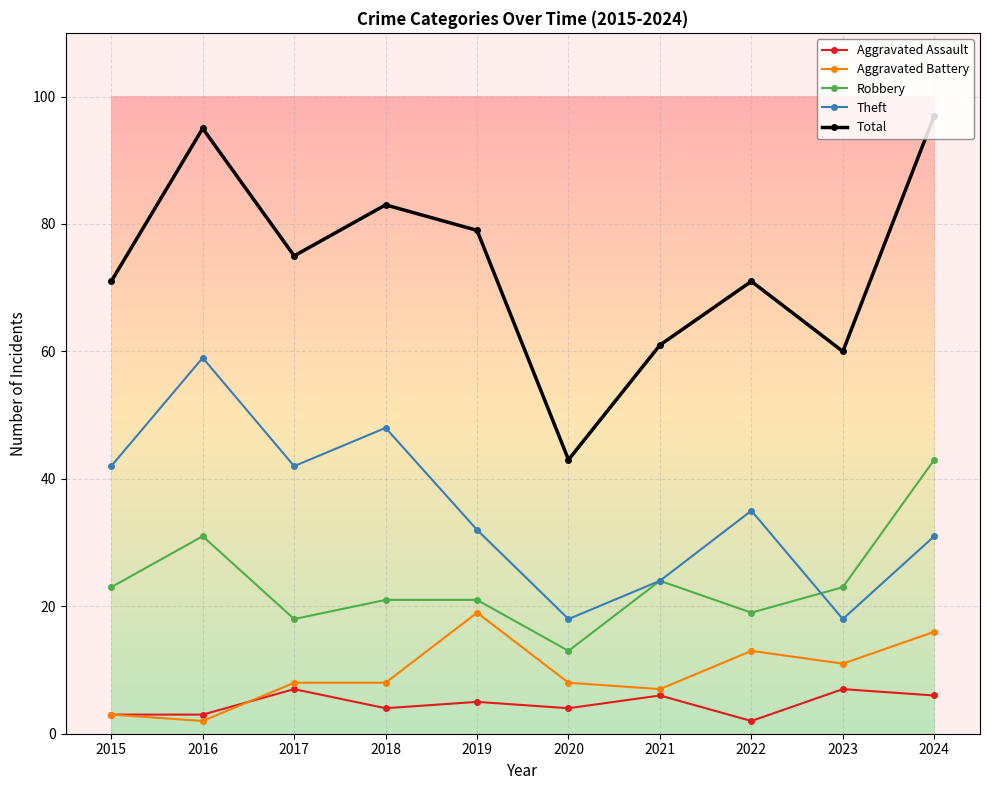

What is the maximum value for Theft?

59